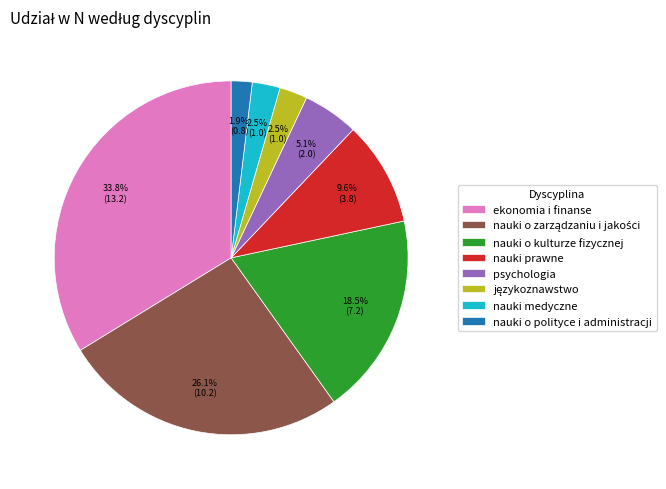

To the nearest percent, what is the difference between the largest and smallest slice percentages?

32%